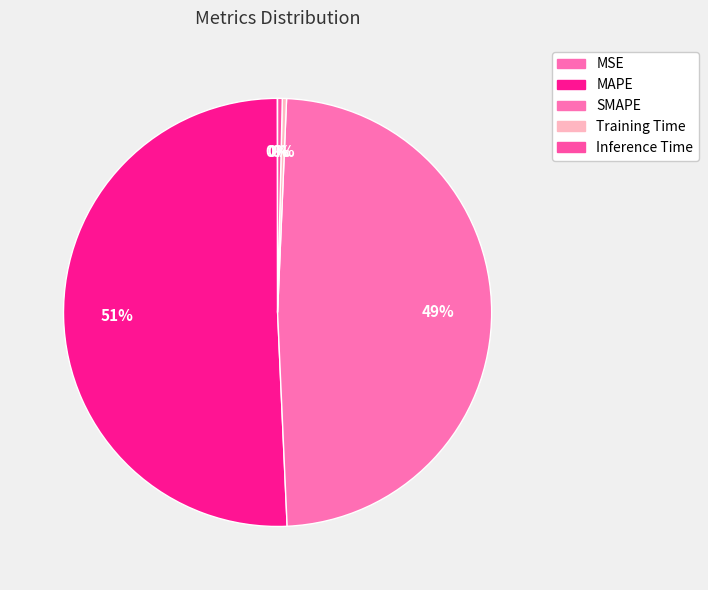

How much of the chart is everything except MSE?

100.0%